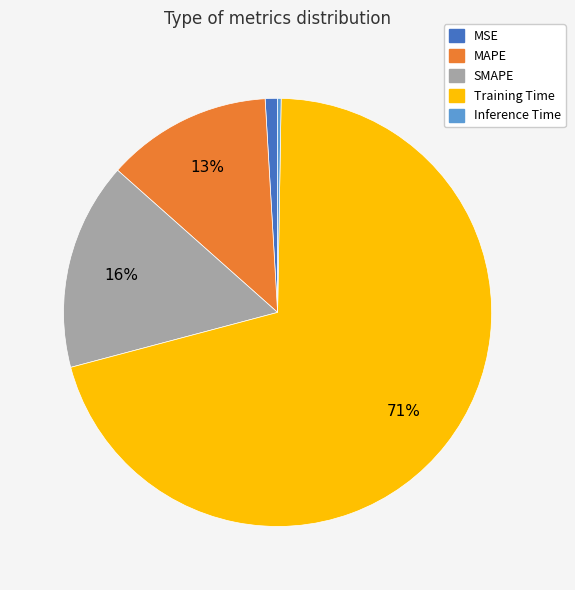

Does any single category account for the majority?

Yes